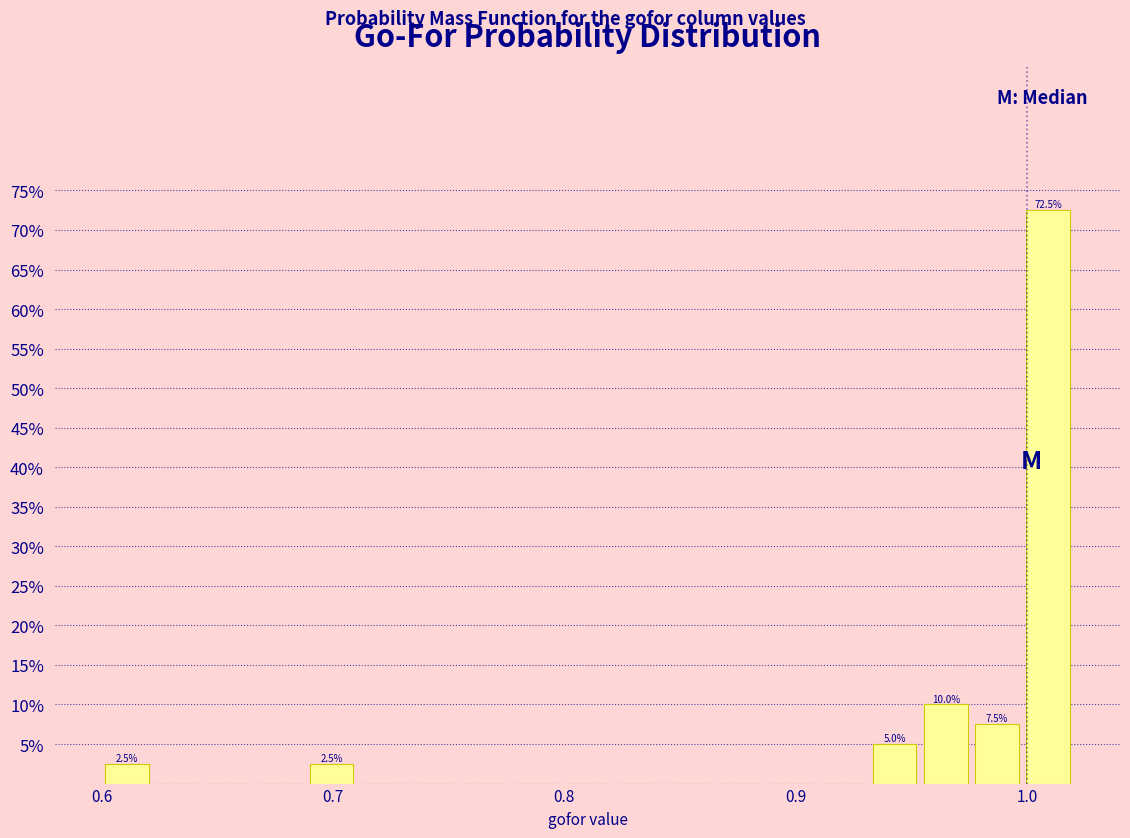

Around what value on the x-axis is the tallest bar? Give the approximate position of its centre, as read against the axis.

1.01